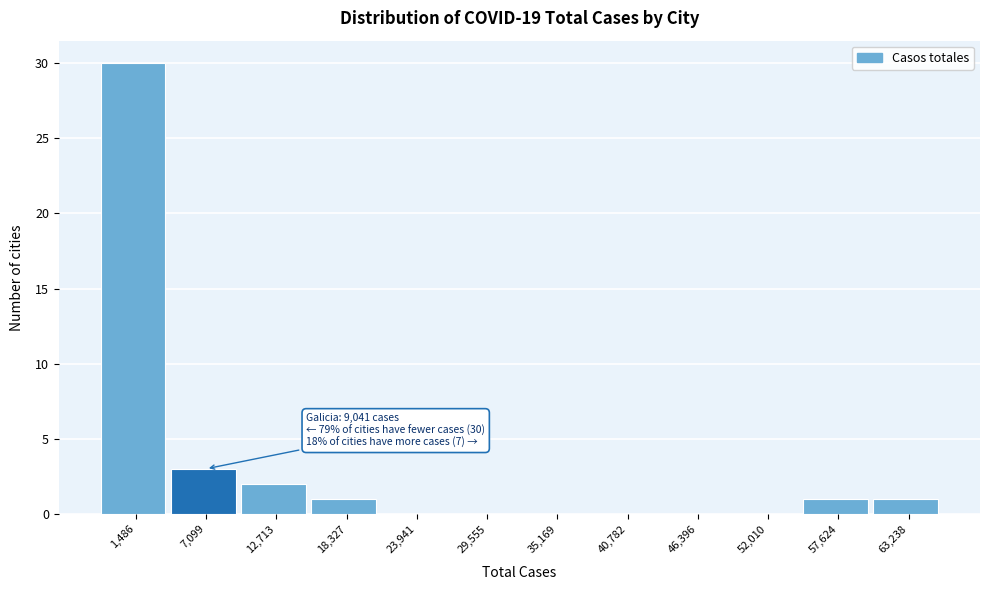

Reading left to right, transcribe all the data shown in this chart.

1,486=30	7,099=3	12,713=2	18,327=1	23,941=0	29,555=0	35,169=0	40,782=0	46,396=0	52,010=0	57,624=1	63,238=1